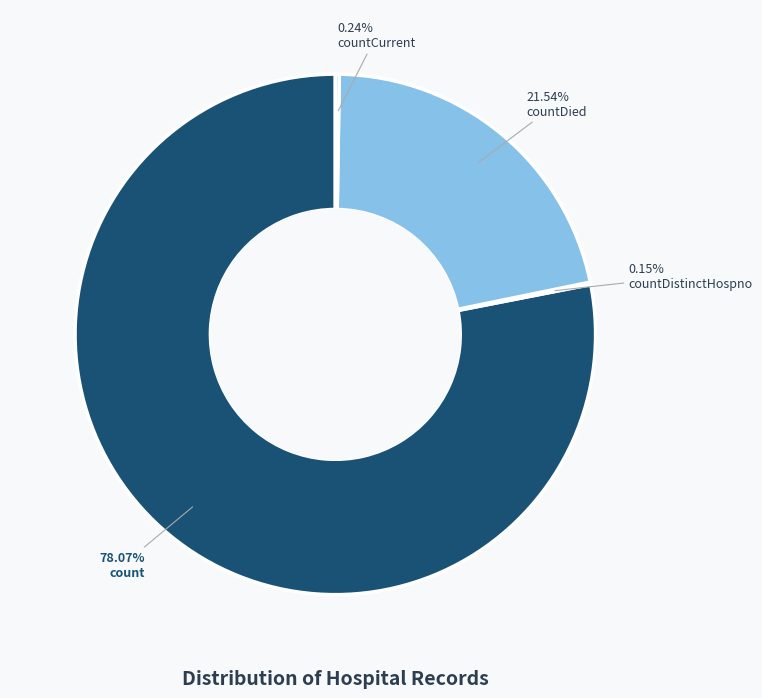

Does any single category account for the majority?

Yes